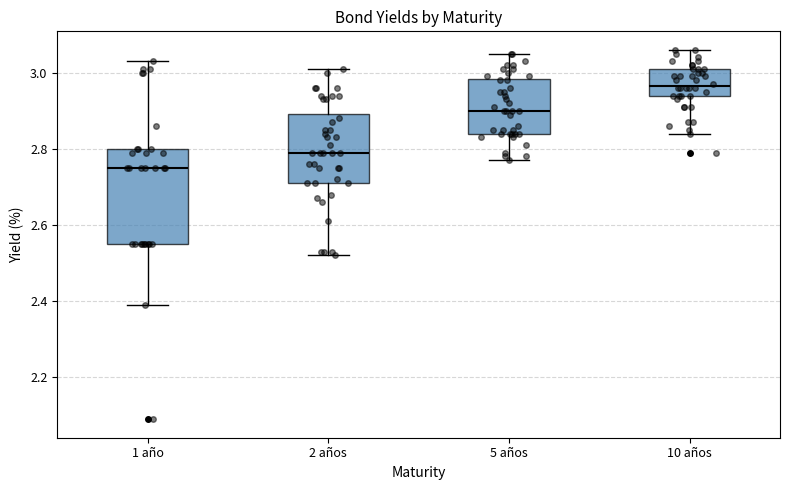

Comparing the boxes themselves (not the whiskers), which one is the tallest?

1 año